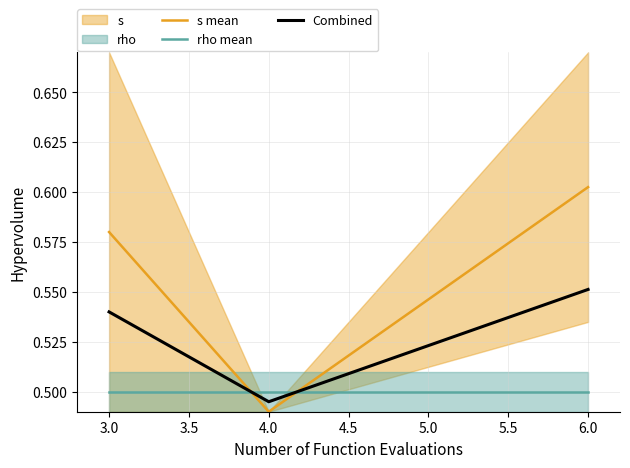

Is the value of rho mean at 6.0 greater than the value of Combined at 6.0?

No